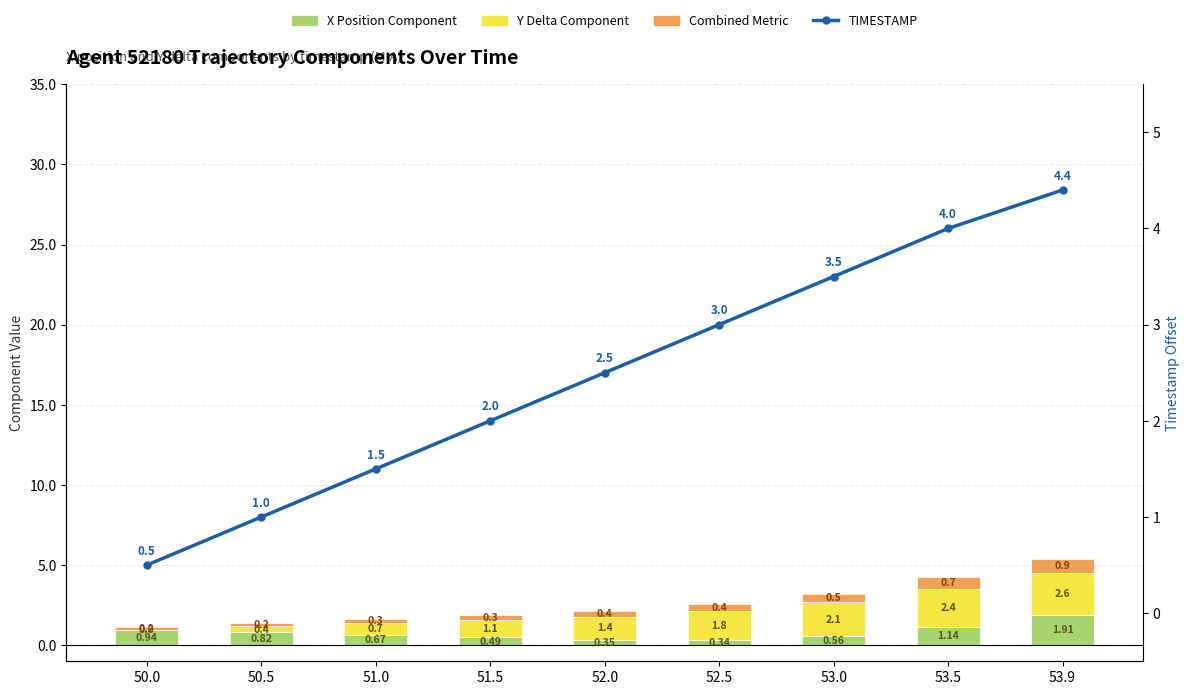

Reading left to right, extract all data points from this chart.

X Position Component: 50.0=0.9	50.5=0.8	51.0=0.7	51.5=0.5	52.0=0.4	52.5=0.3	53.0=0.6	53.5=1.1	53.9=1.9
Y Delta Component: 50.0=0.0	50.5=0.4	51.0=0.7	51.5=1.1	52.0=1.4	52.5=1.8	53.0=2.1	53.5=2.4	53.9=2.6
Combined Metric: 50.0=0.2	50.5=0.2	51.0=0.3	51.5=0.3	52.0=0.4	52.5=0.4	53.0=0.5	53.5=0.7	53.9=0.9
TIMESTAMP: 50.0=0.5	50.5=1.0	51.0=1.5	51.5=2.0	52.0=2.5	52.5=3.0	53.0=3.5	53.5=4.0	53.9=4.4